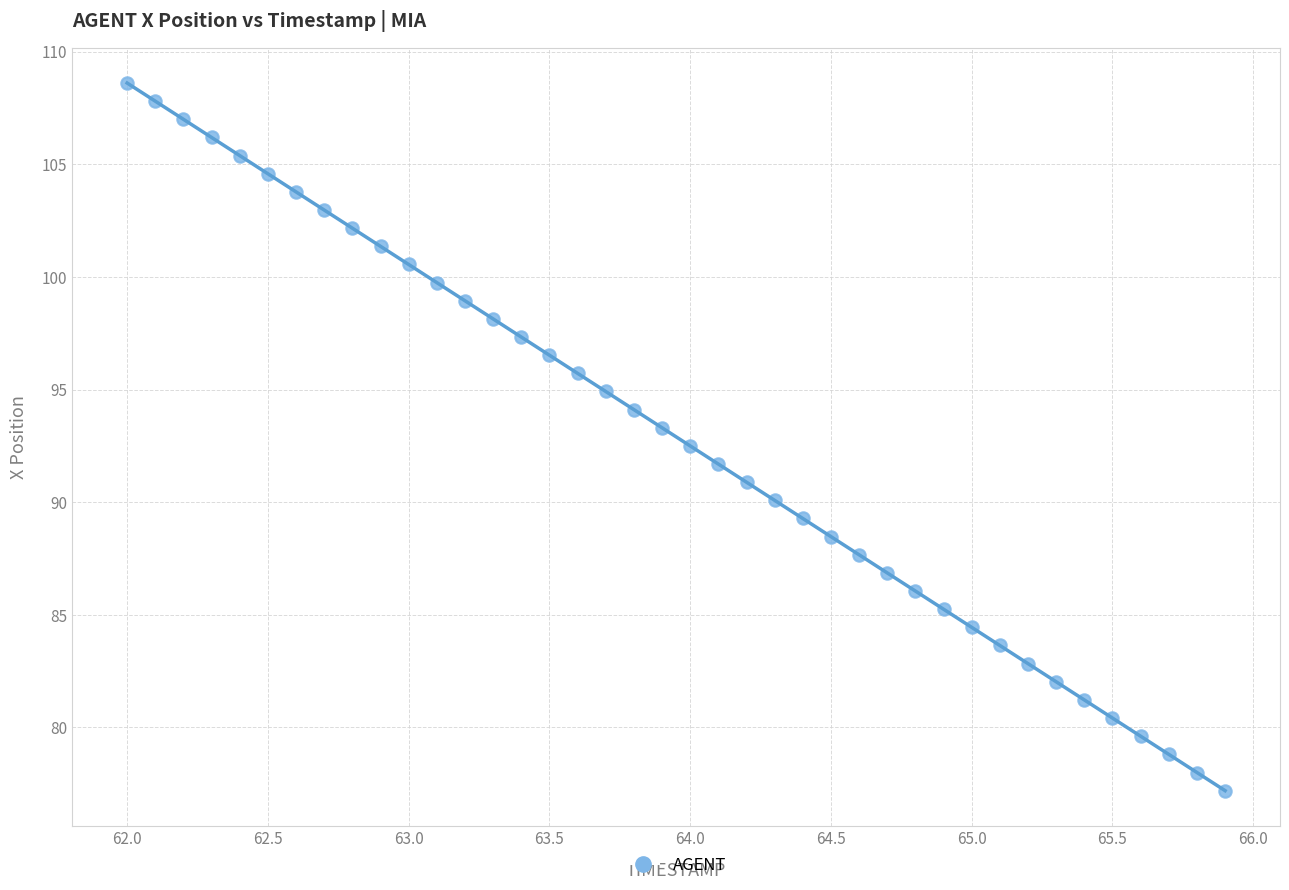

What is the range of X values (max minus min)?

3.9